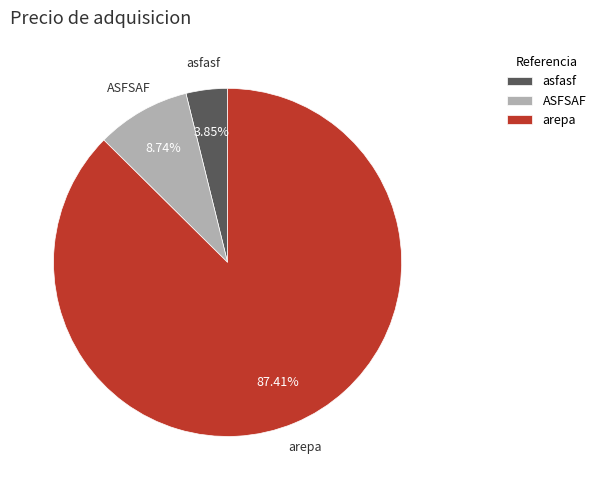

How many slices are in this pie chart?

3